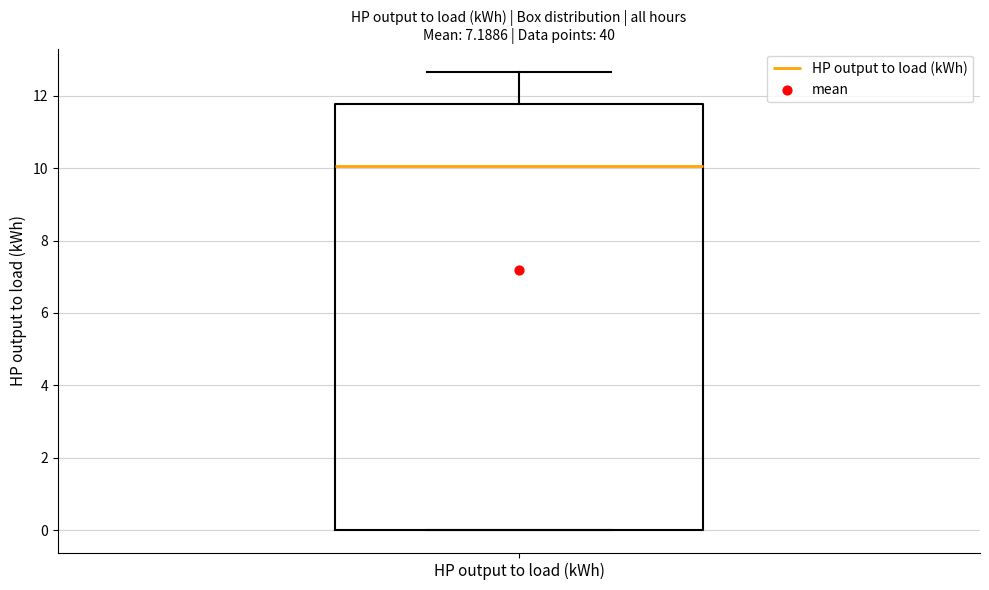

Read this box plot against the y-axis: the position of the median line, the range covered by the box, and the ends of both whiskers. The values are not printed on the chart, so give them approximately, as read against the axis.

median 10.0, box 0.0 to 11.8, whiskers 0.0 to 12.6